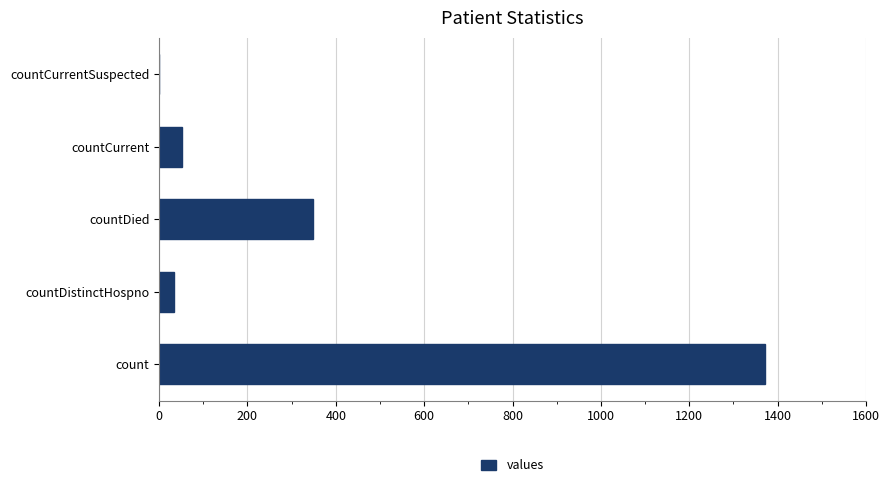

What is the sum of the values at countCurrentSuspected and countDistinctHospno?

33